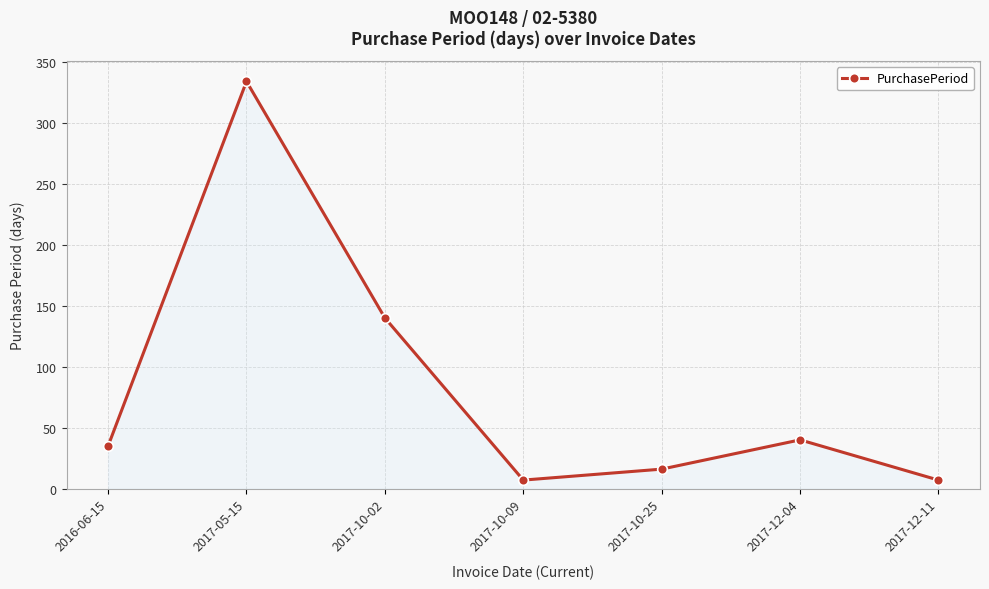

At which label is the value closest to 170?

2017-10-02